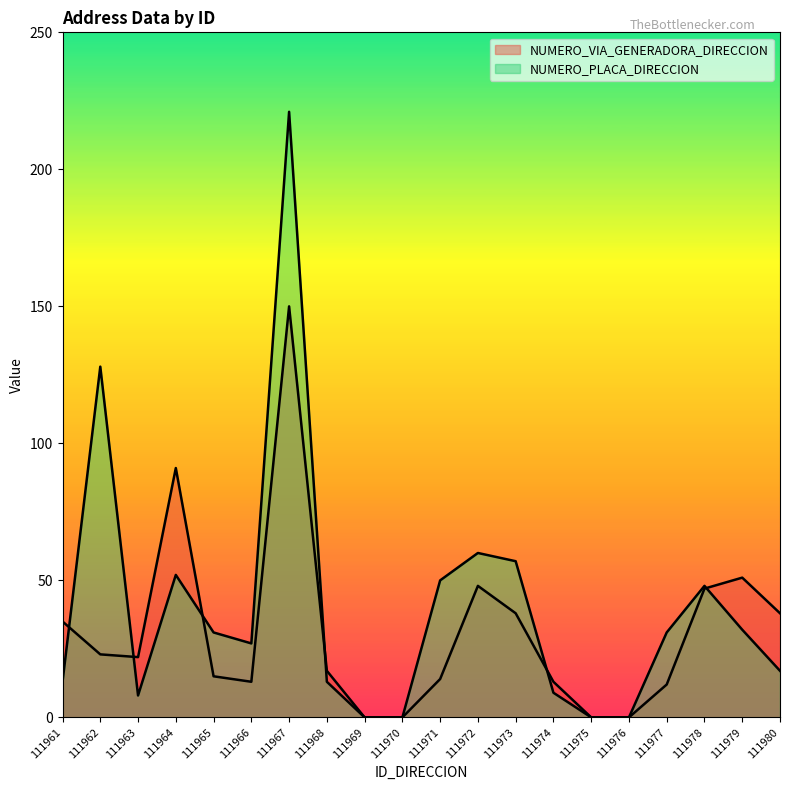

How many distinct data groups are displayed?

2